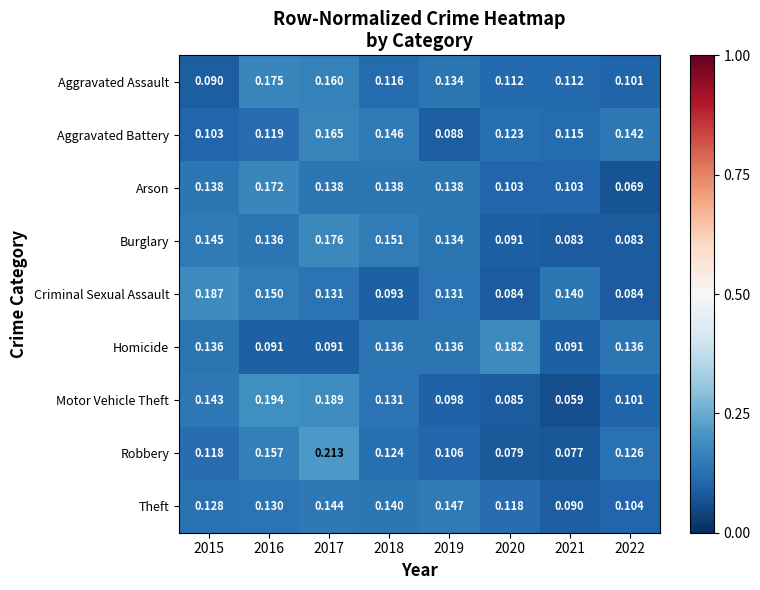

Rank the series at 2021 from highest to lowest value.

Criminal Sexual Assault, Aggravated Battery, Aggravated Assault, Arson, Homicide, Theft, Burglary, Robbery, Motor Vehicle Theft